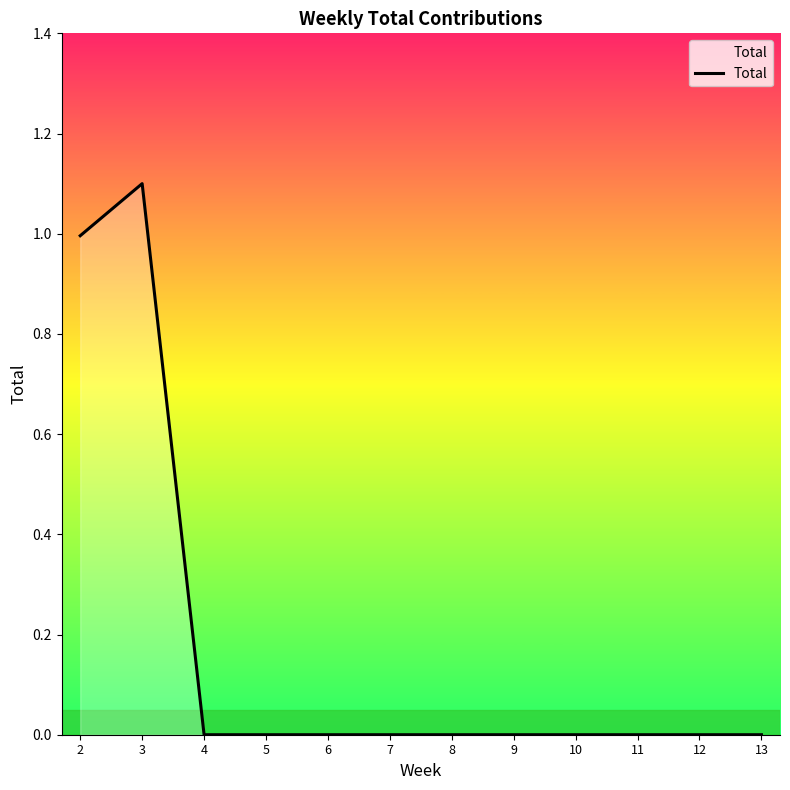

What is the greatest value displayed?

1.1